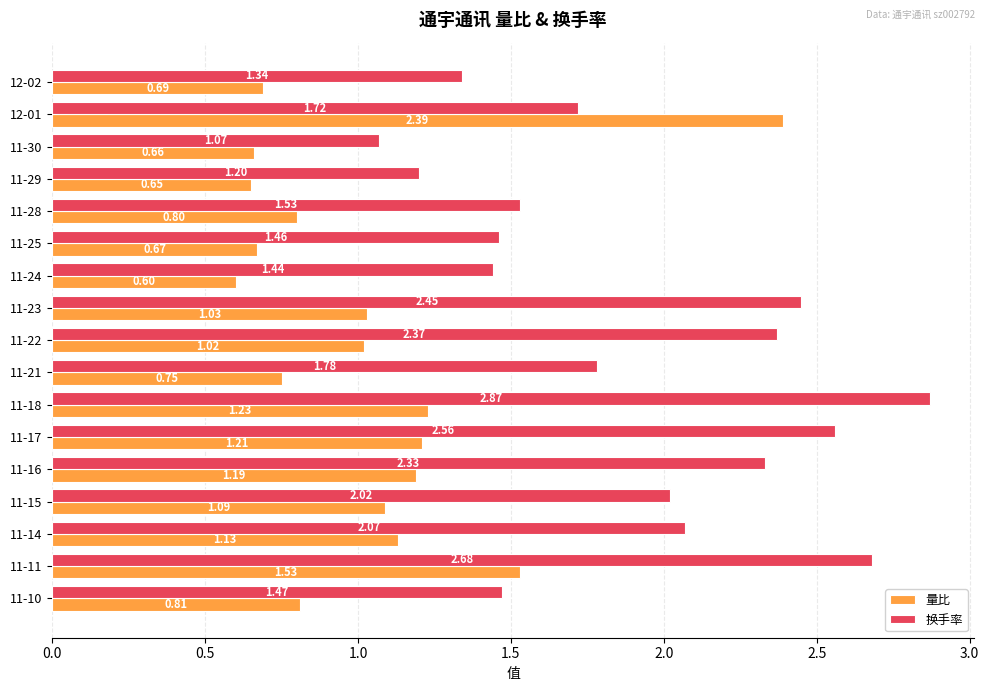

What is the difference between the second highest and minimum values in the 换手率 series?

1.6